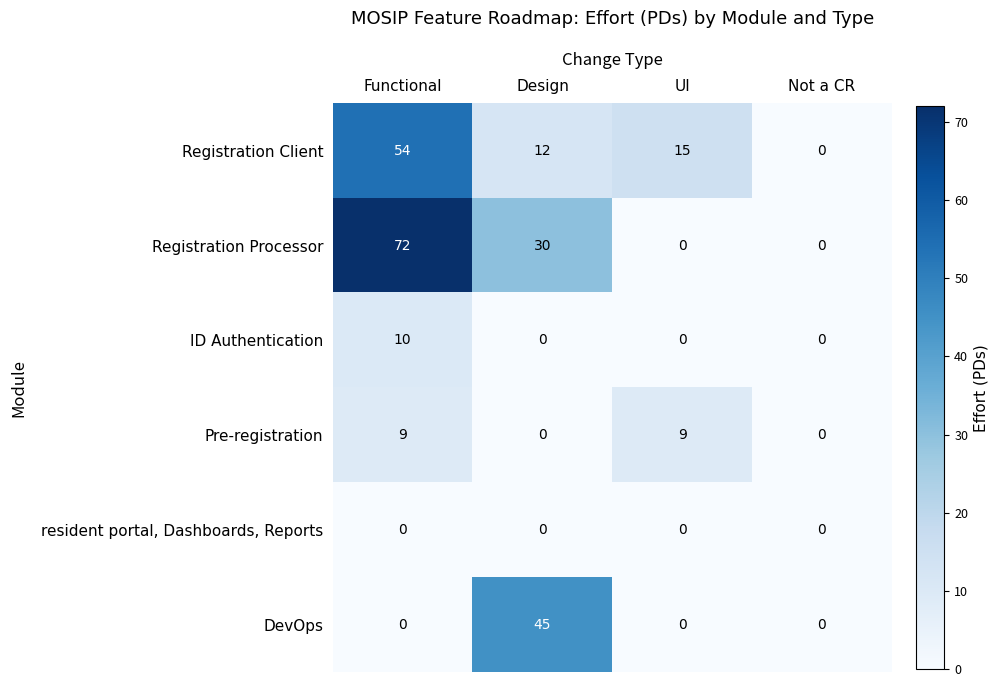

Which category has the highest value across all series?

Functional